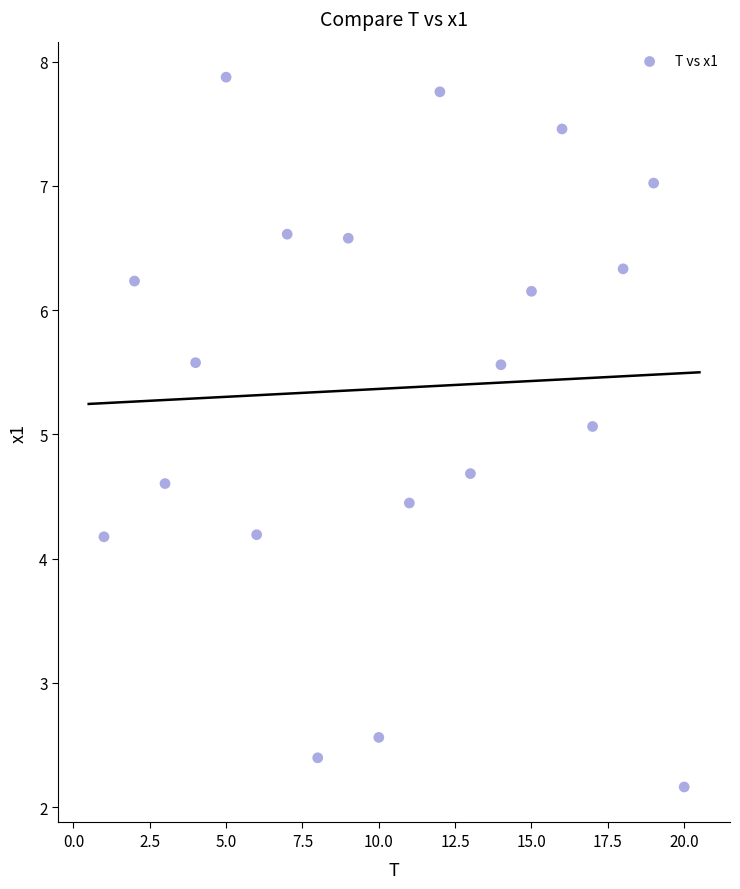

What is the range of X values (max minus min)?

19.0